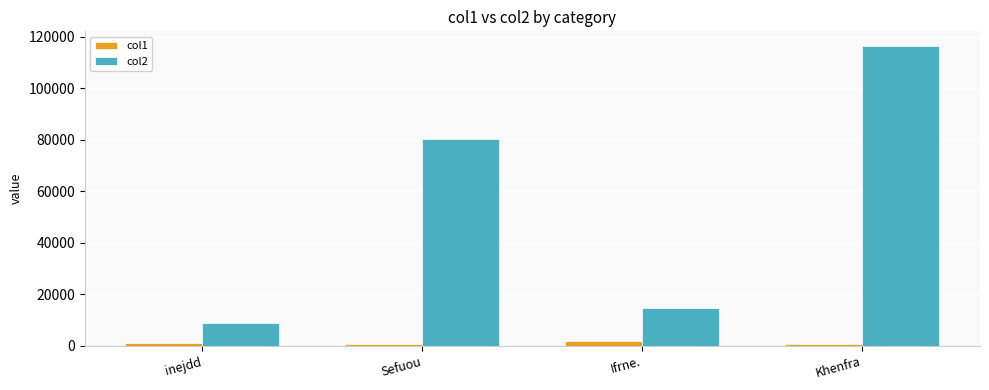

Which category has the highest value in the col2 series?

Khenfra